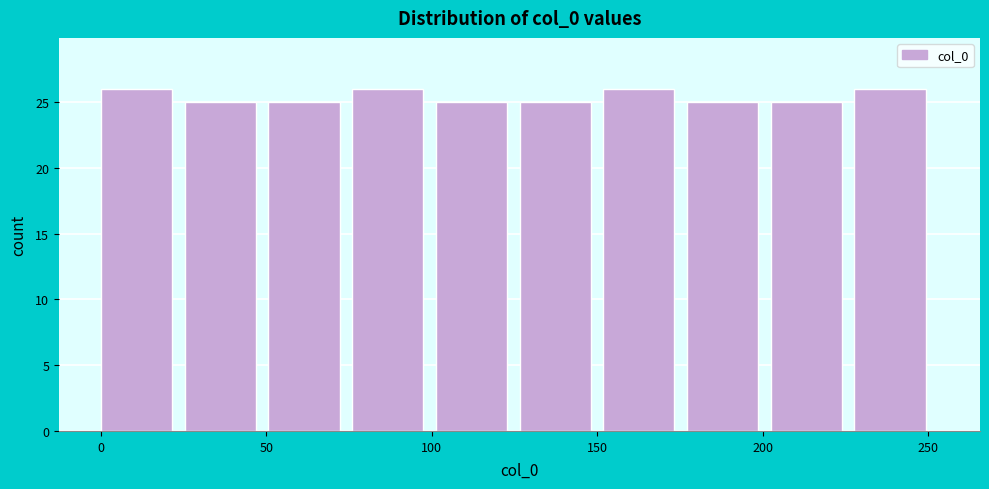

How tall is the bar that spans 150 to 175 on the x-axis? Neither the bar edges nor the heights are printed on the chart, so give them approximately, as read against the axes.

26